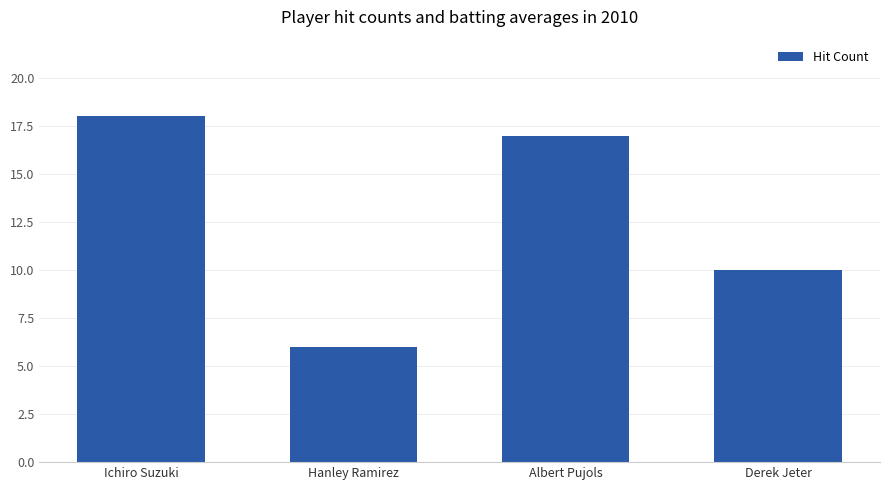

Rank the categories by value from highest to lowest.

Ichiro Suzuki, Albert Pujols, Derek Jeter, Hanley Ramirez